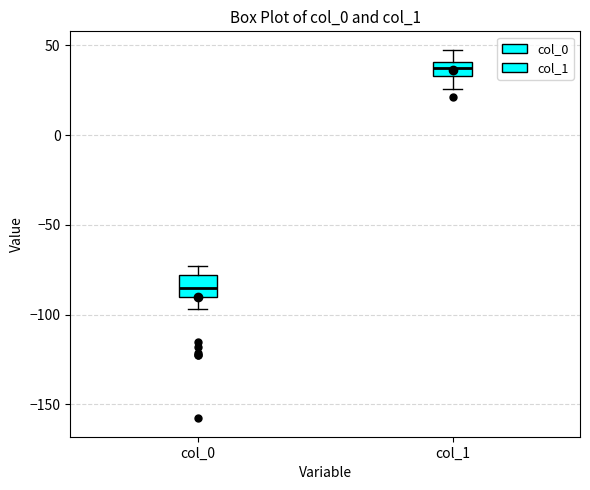

Which box has the lowest median line?

col_0